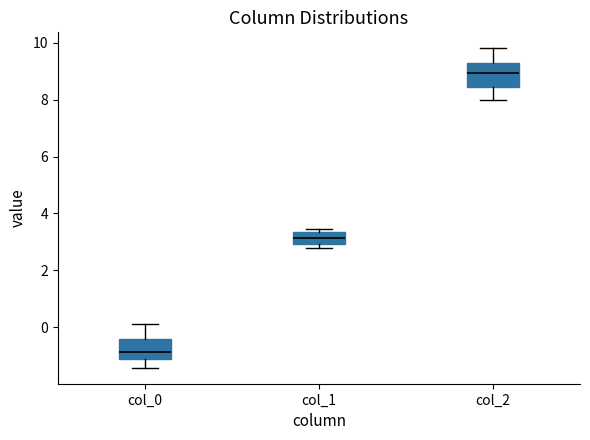

Where is the lower edge of the box for col_1 on the y-axis? The values are not printed on the chart, so give them approximately, as read against the axis.

3.0